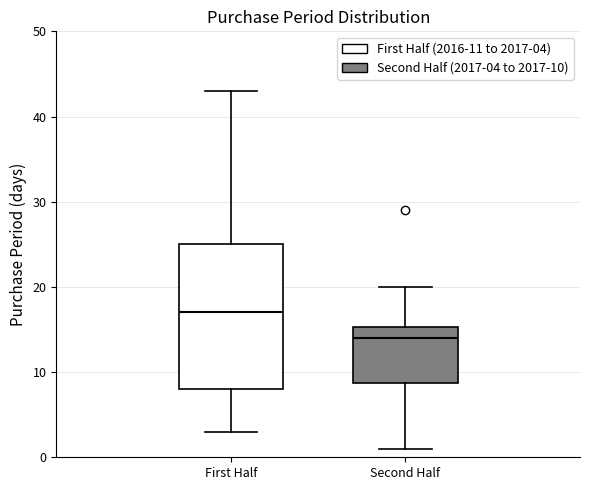

Comparing the boxes themselves (not the whiskers), which one is the tallest?

First Half